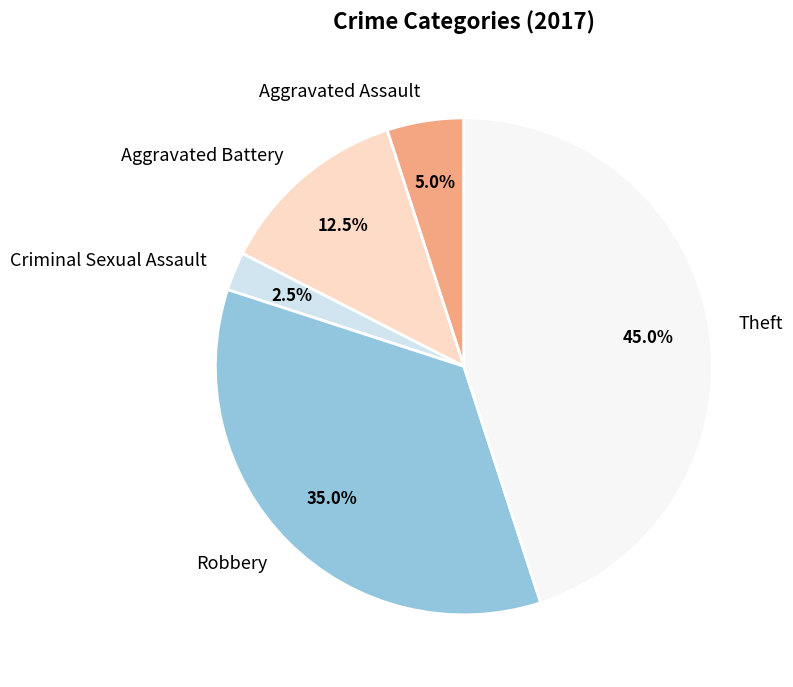

Is the sum of Criminal Sexual Assault and Aggravated Assault greater than half?

No